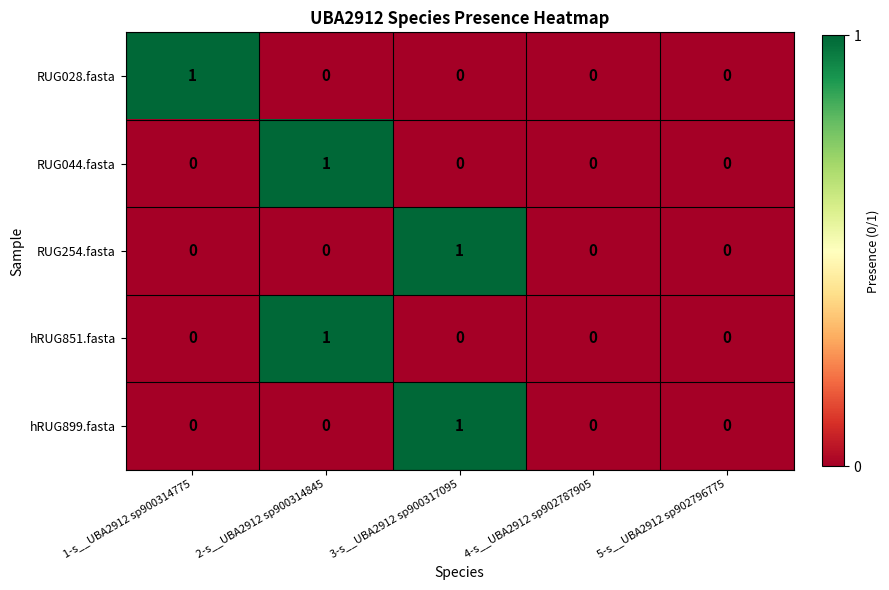

Count the hRUG851.fasta values in the range 0 to 1.

5